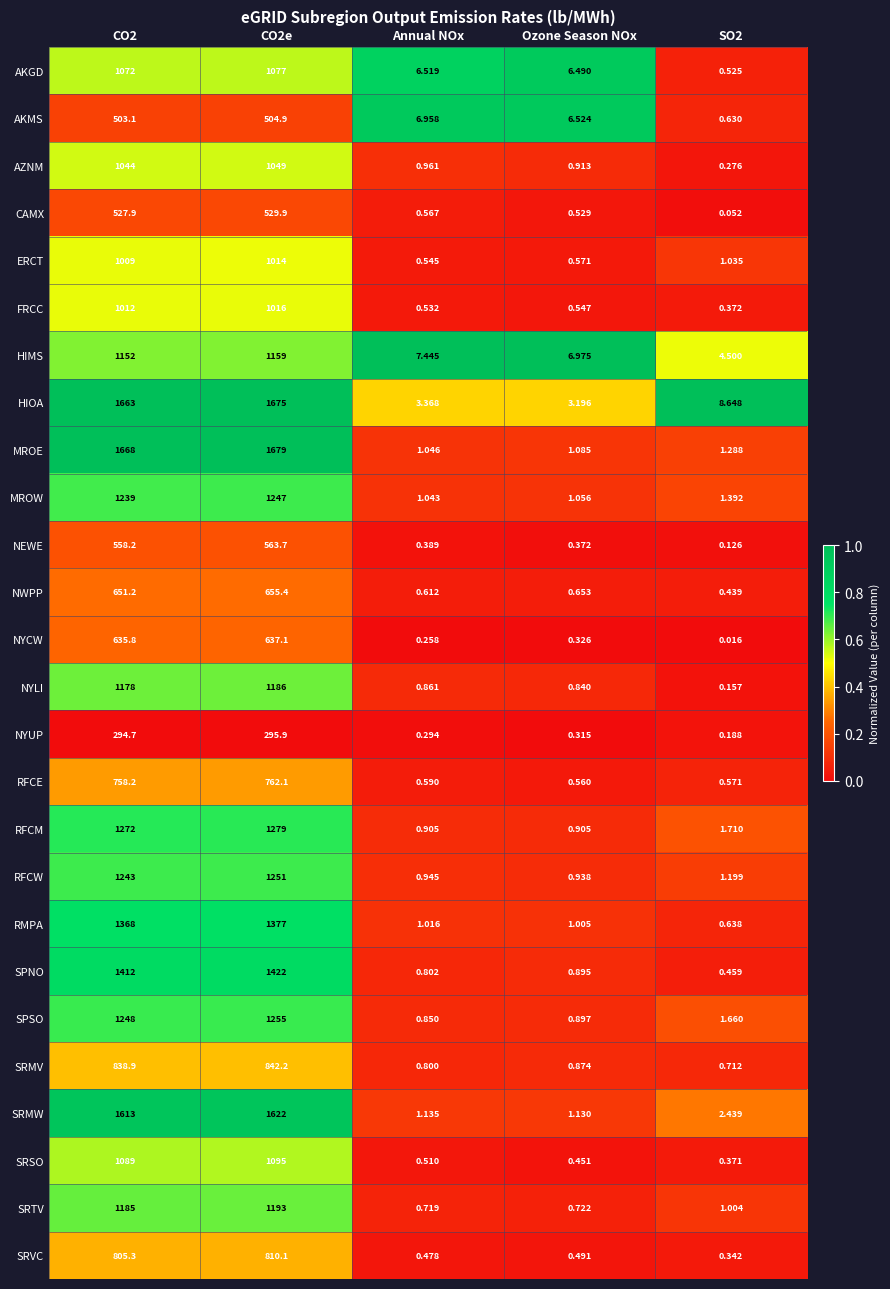

Rank the series at Annual NOx from lowest to highest value.

NYCW, NYUP, NEWE, SRVC, SRSO, FRCC, ERCT, CAMX, RFCE, NWPP, SRTV, SRMV, SPNO, SPSO, NYLI, RFCM, RFCW, AZNM, RMPA, MROW, MROE, SRMW, HIOA, AKGD, AKMS, HIMS